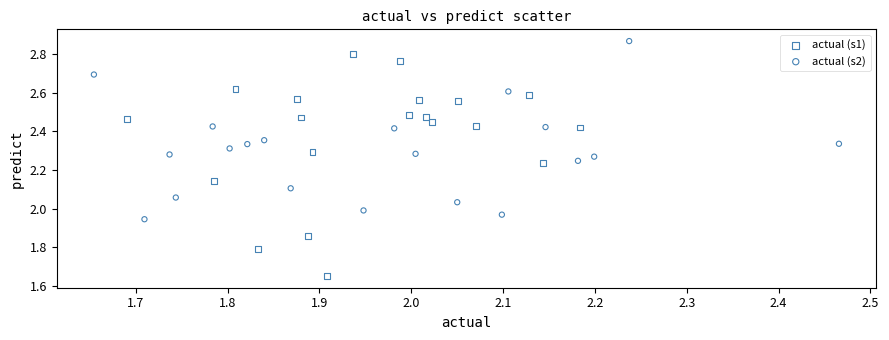

Which series reaches the maximum Y coordinate?

actual (s2)